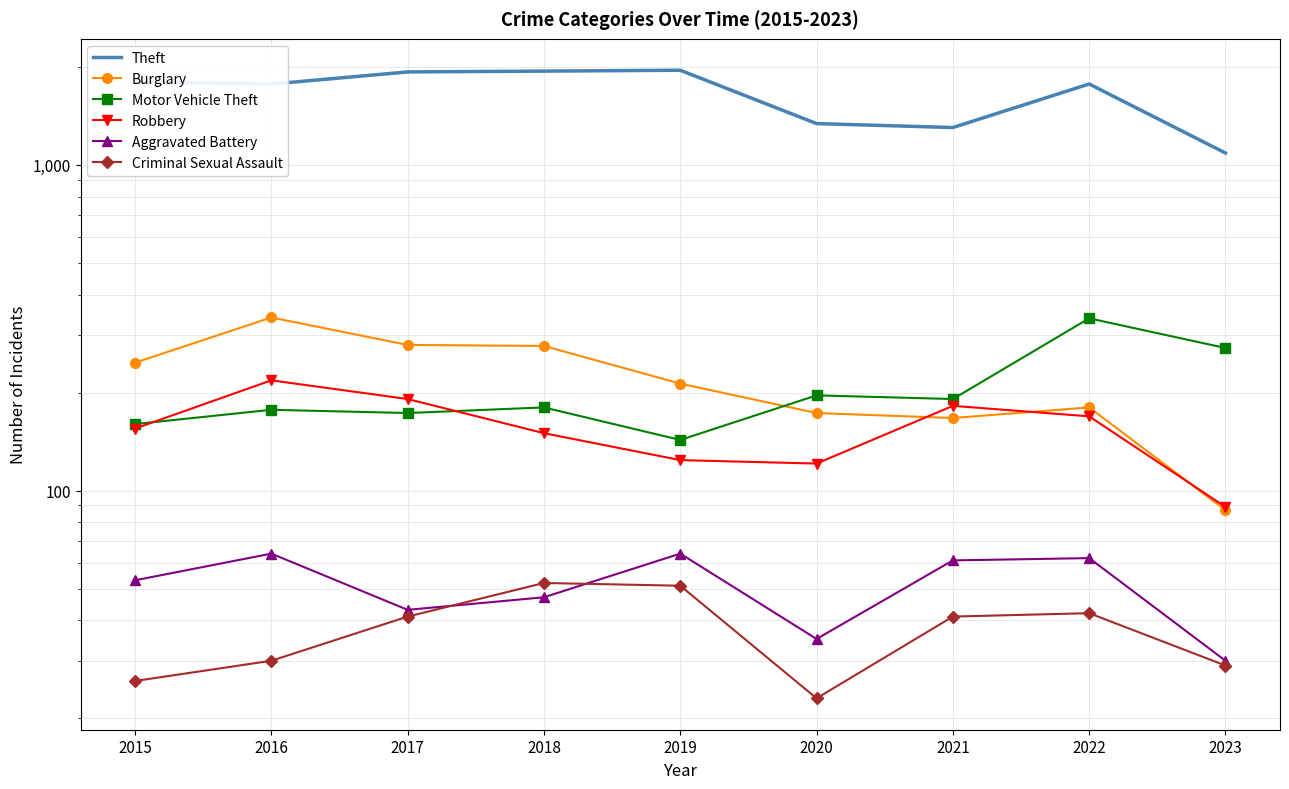

At which label does Criminal Sexual Assault first exceed 41?

2018